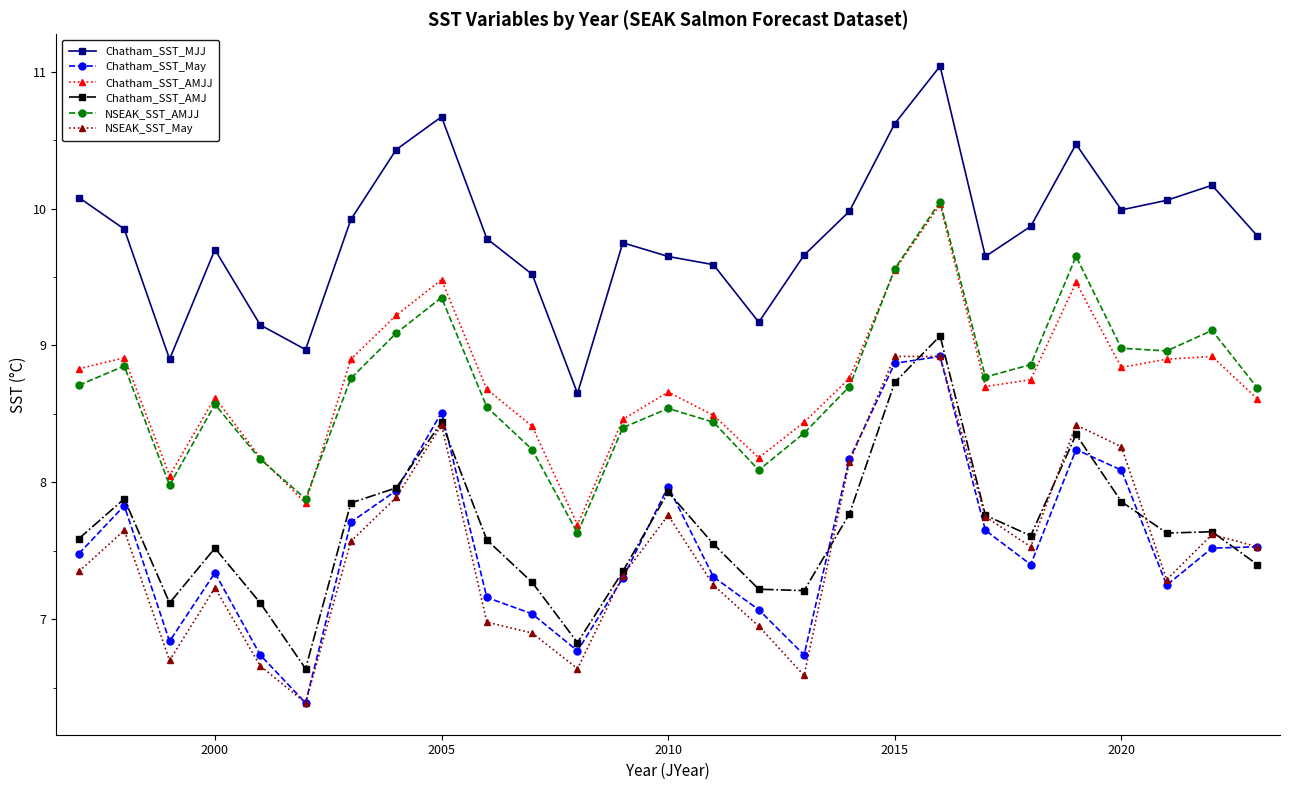

Is this an area chart (filled region under the line)?

No